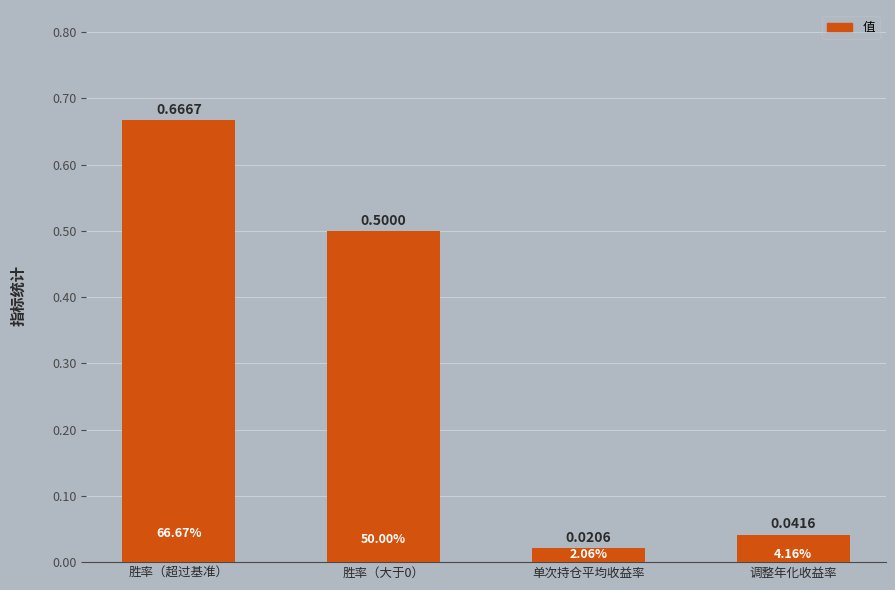

What is the difference between the maximum and second lowest values?

0.6